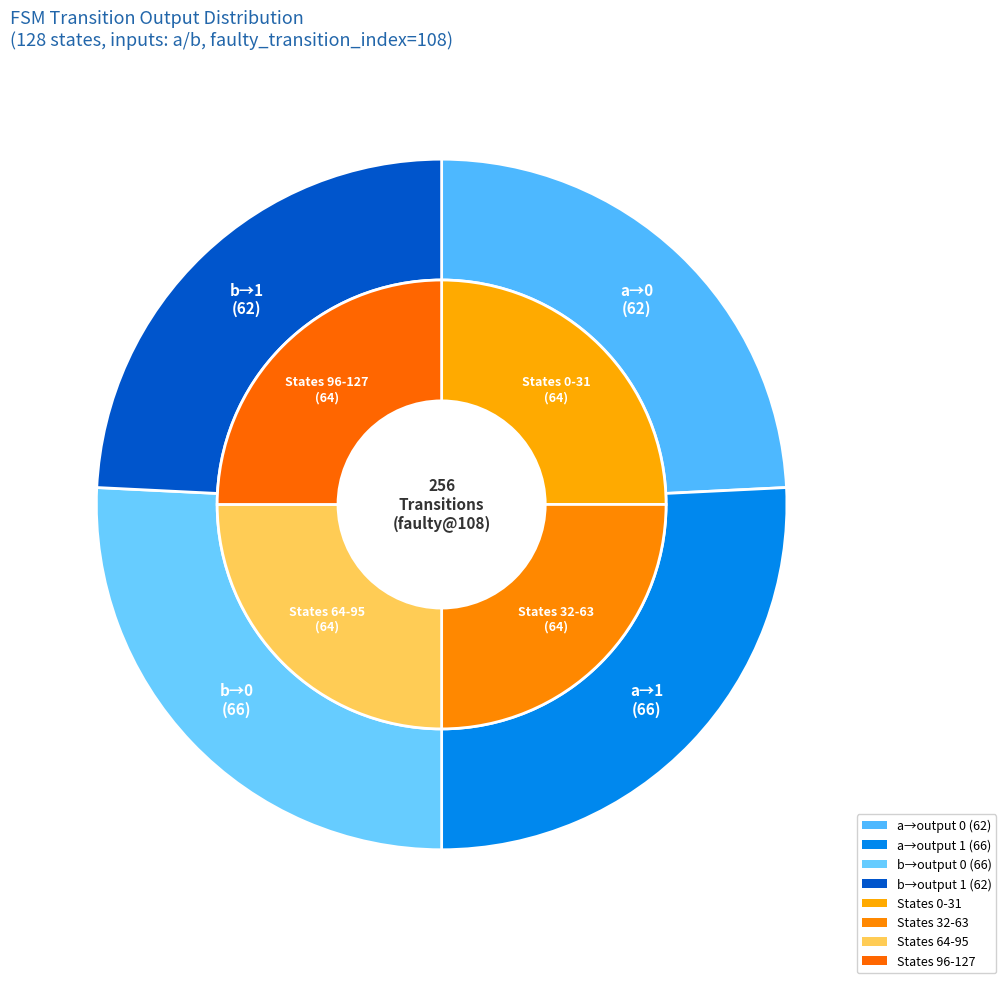

What is the change in value from output=0, input=b to output=1, input=b?

-4